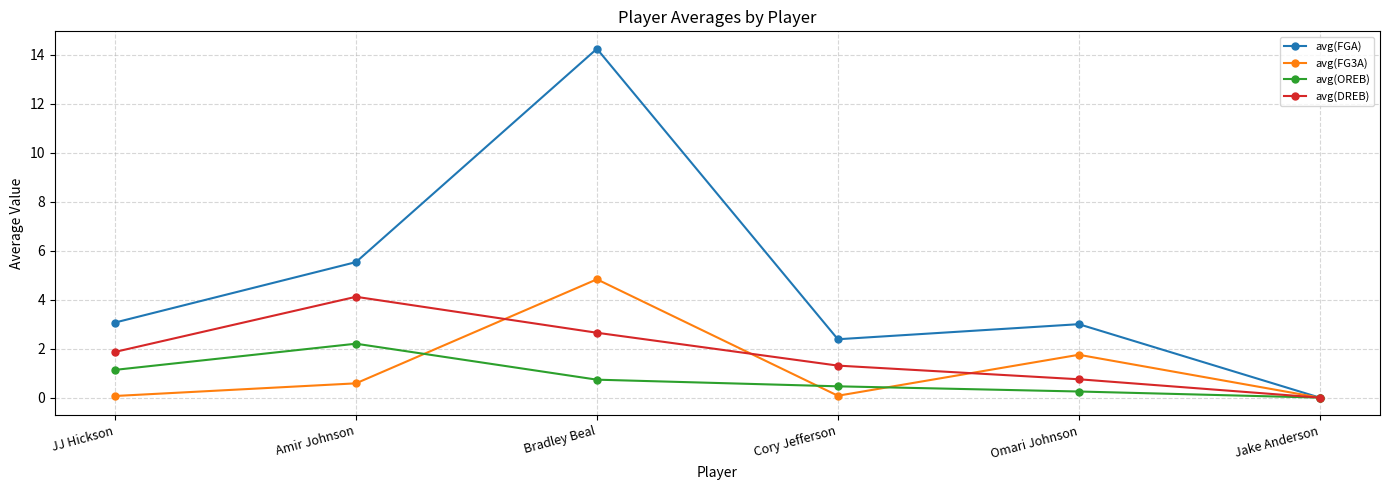

What is the value of the avg(OREB) point at the 2nd from the left?

2.2